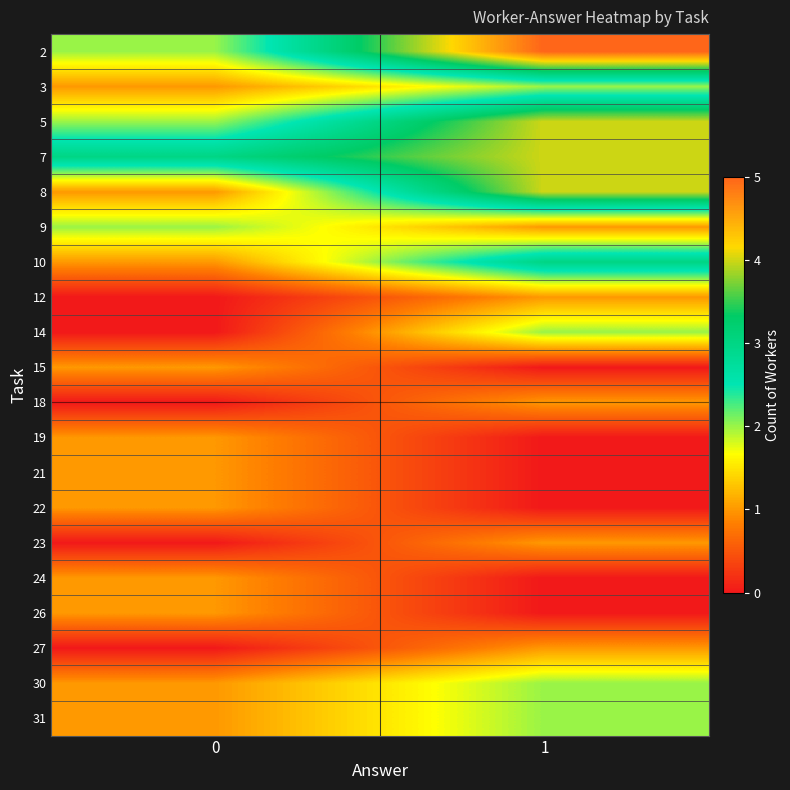

At how many categories does at least one series exceed 2?

2